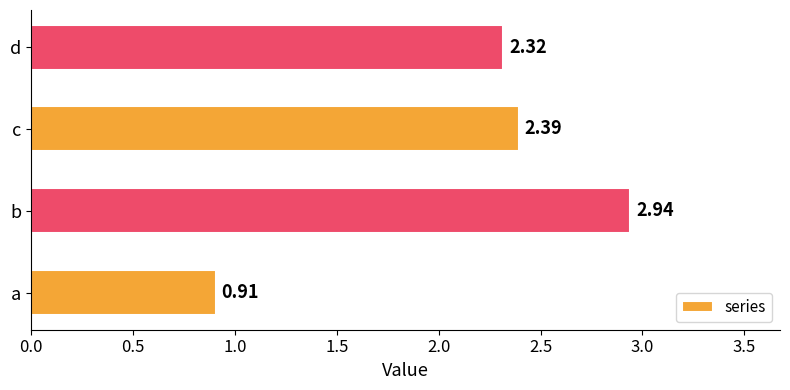

Which label corresponds to the largest value in the chart?

b